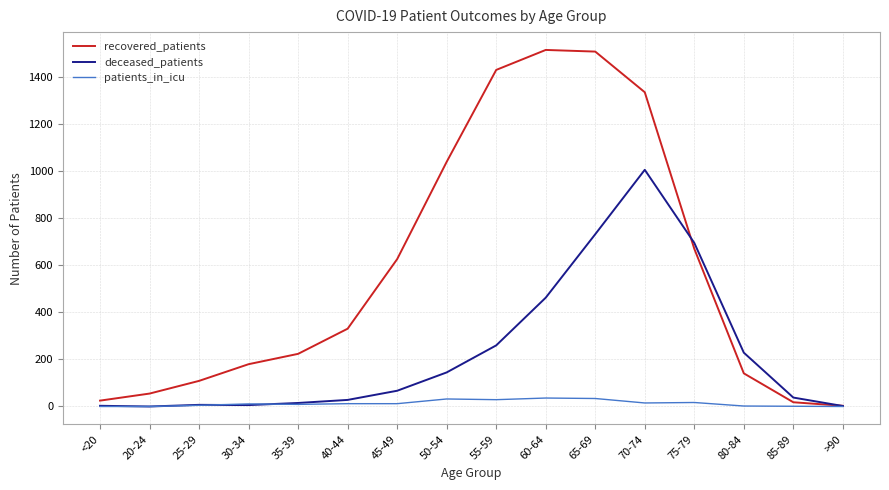

True or false: recovered_patients has a value of 57 at 30-34.

False